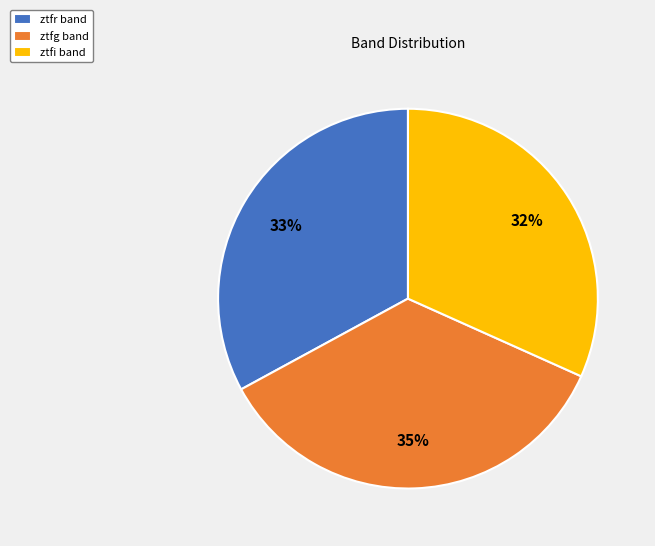

What is the largest slice in the pie chart?

ztfg